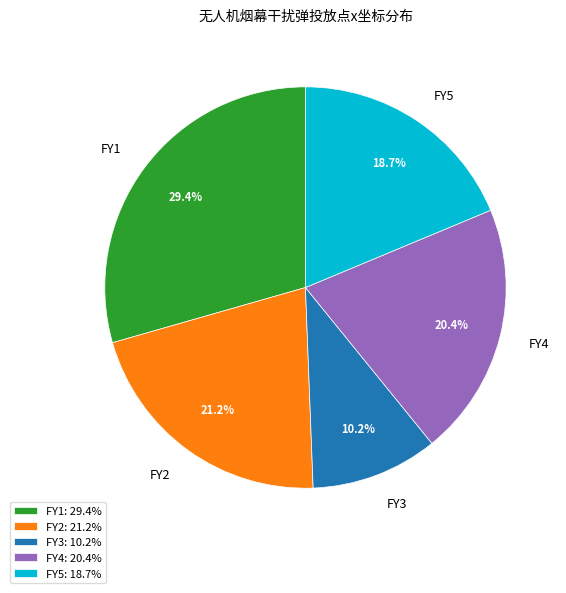

Approximately how many times larger is the value at FY1 compared to FY3?

2.9